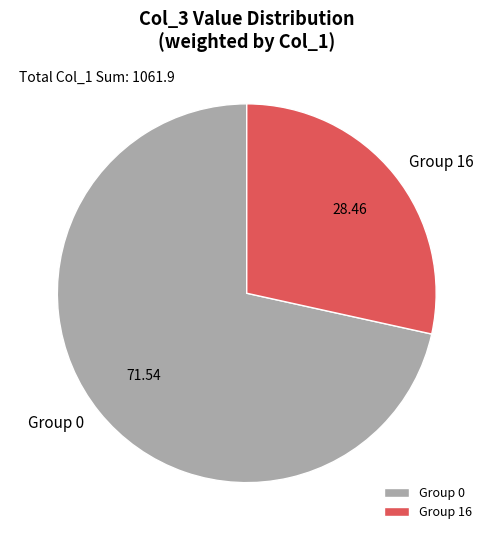

Does Group 0 account for over 50% of the chart?

Yes